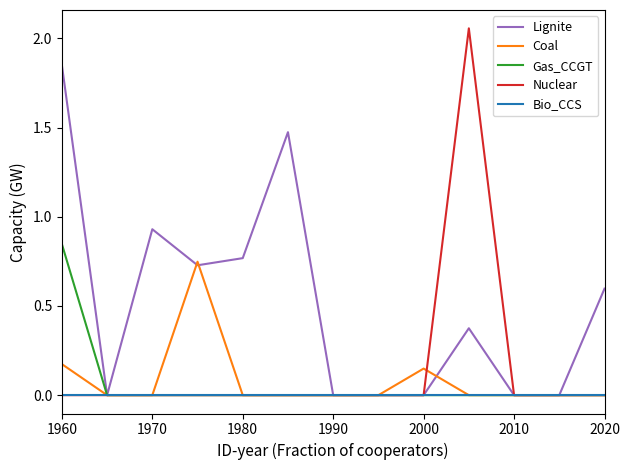

What are all the series names shown in the legend?

Lignite, Coal, Gas_CCGT, Nuclear, Bio_CCS